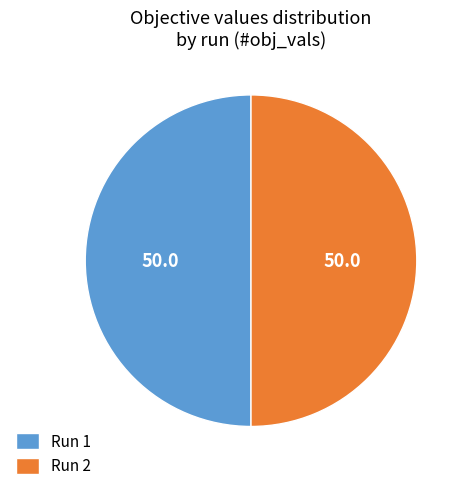

Do Run 2 and Run 1 together represent more than half of the pie?

Yes